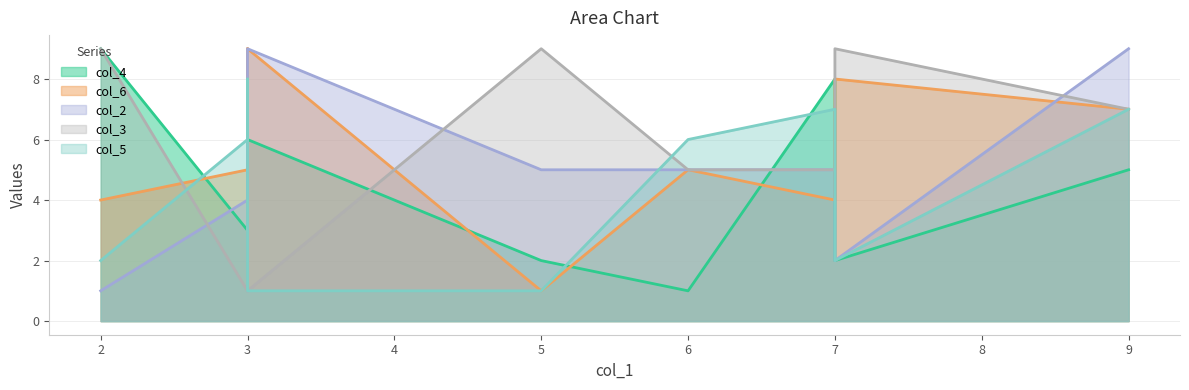

True or false: col_3 has more than 1 points higher than both neighbors.

True